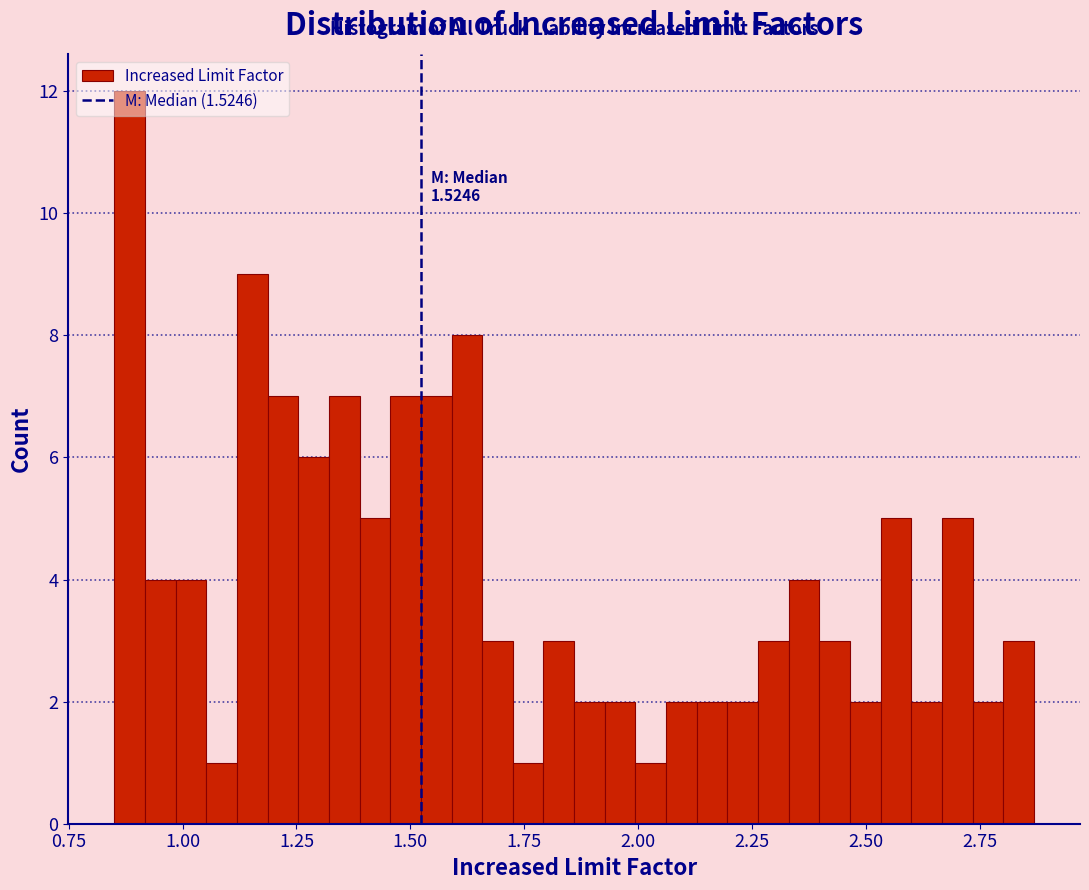

Around what value on the x-axis is the tallest bar? Give the approximate position of its centre, as read against the axis.

0.90